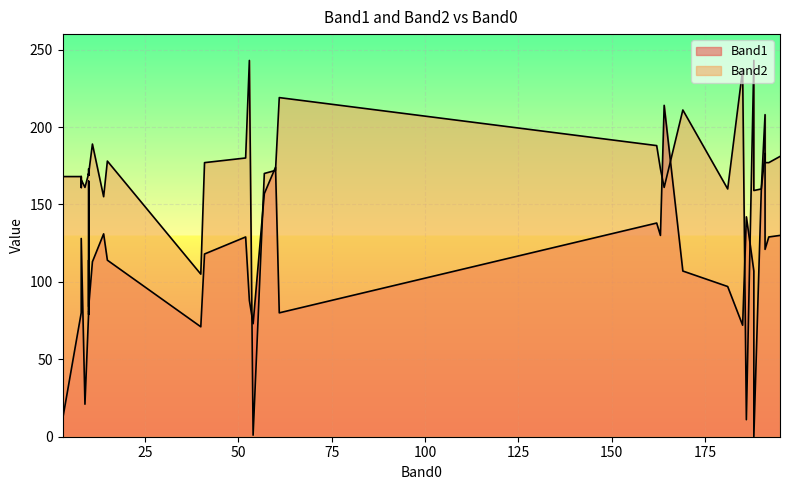

What is the difference between the second highest and minimum values in the Band2 series?

242